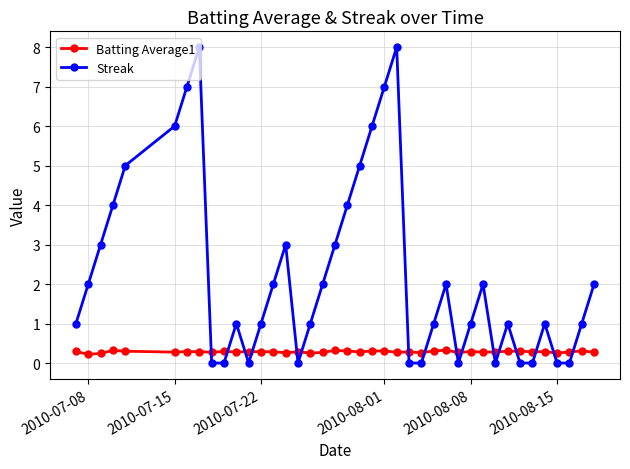

What is the value of the Batting Average1 point at the 26th from the left?

0.3